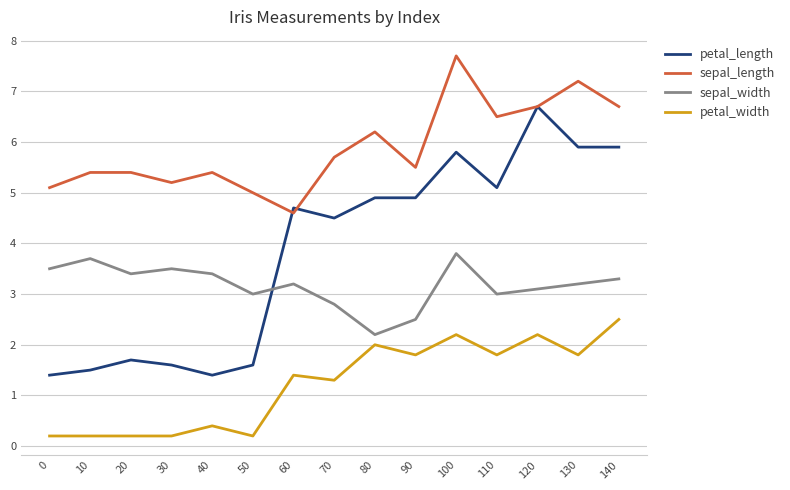

What value does the sepal_length series have at 140?

6.7